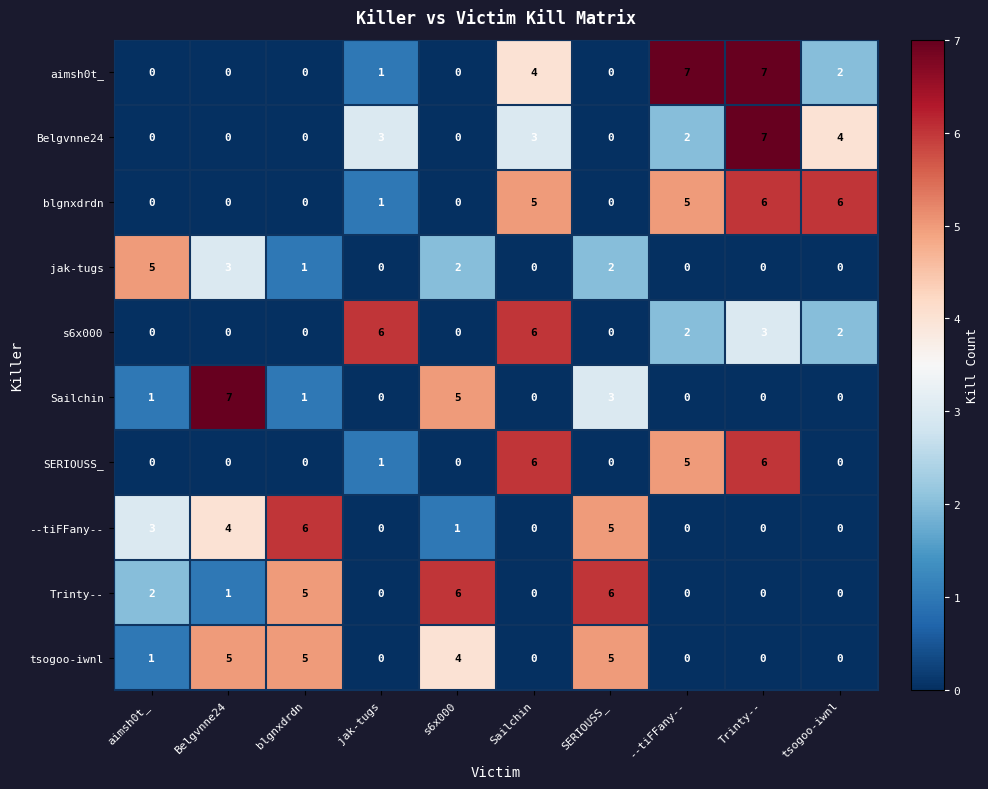

The value of Sailchin at s6x000 is 8. True or false?

False